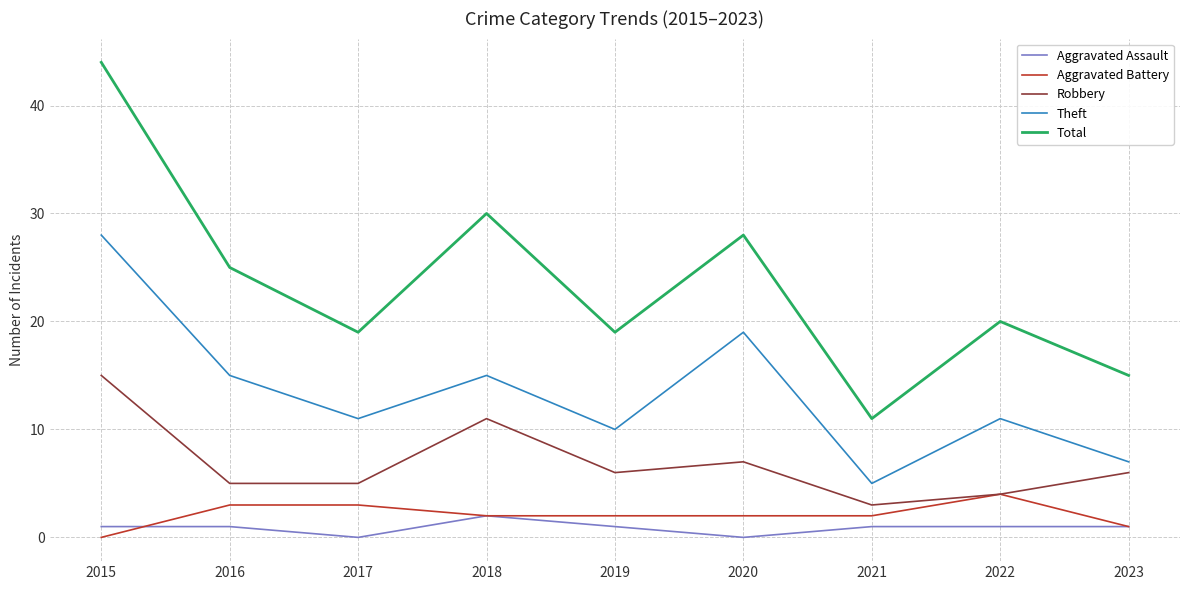

True or false: Aggravated Assault and Total intersect in this chart.

False